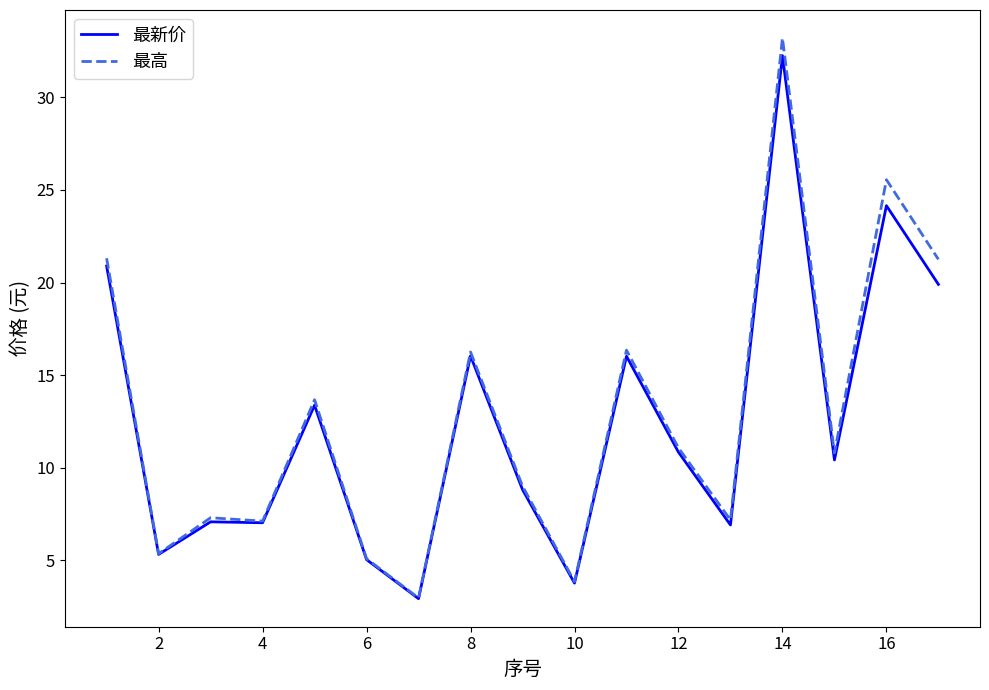

What is the greatest value displayed?

33.2